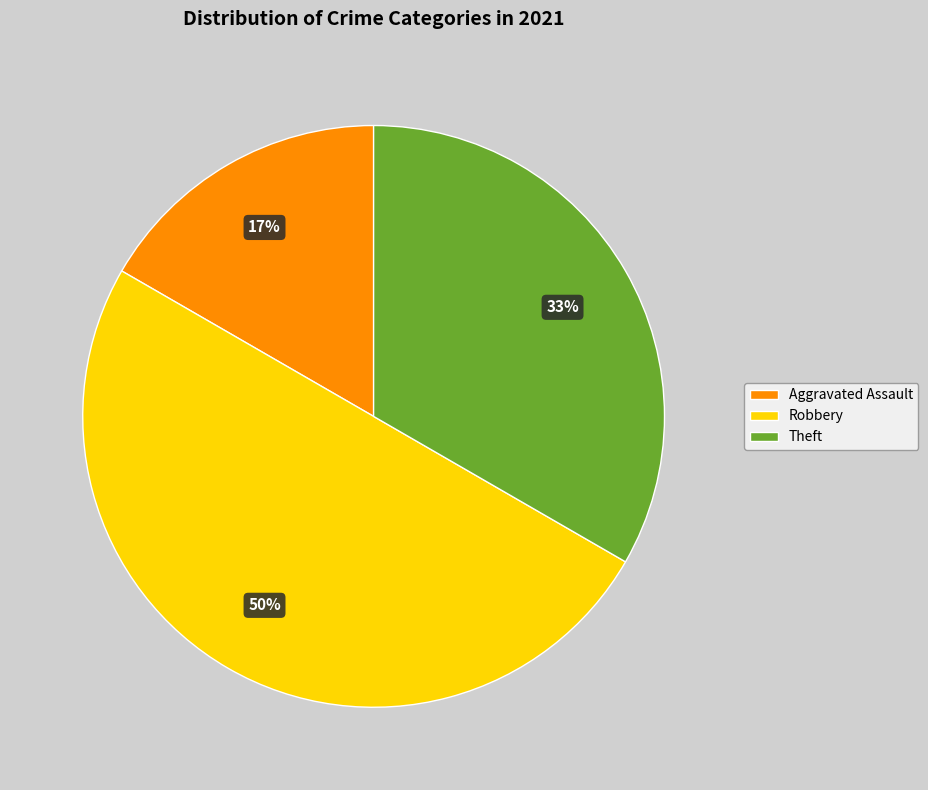

Count the number of slices in the pie.

3